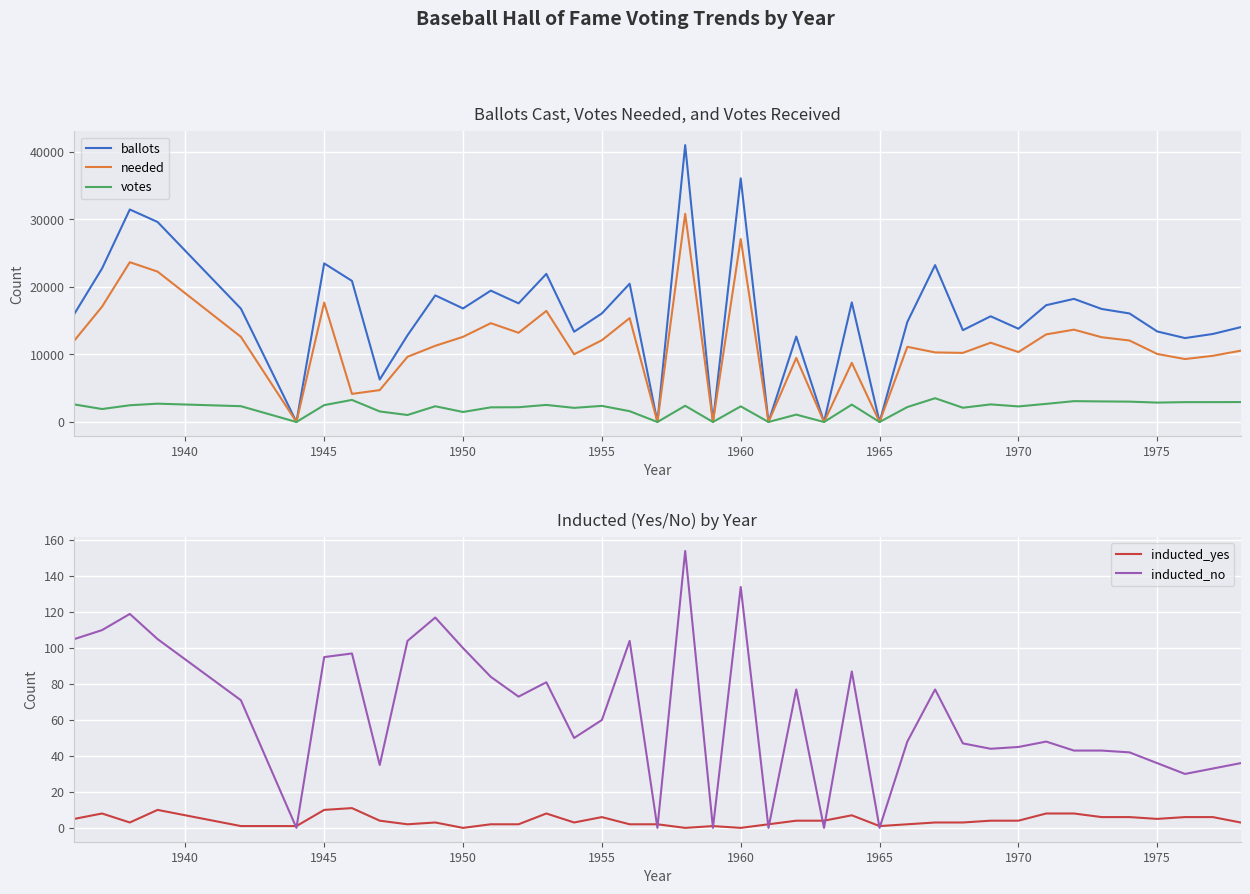

The ballots series shows 13394 at 1975. True or false?

True